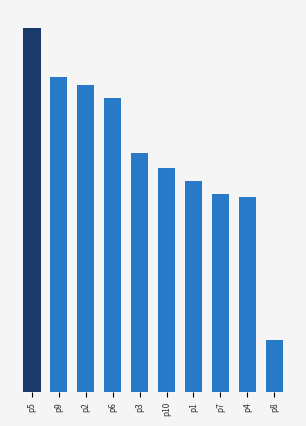

Where is the data nearest to the value 40?

p1